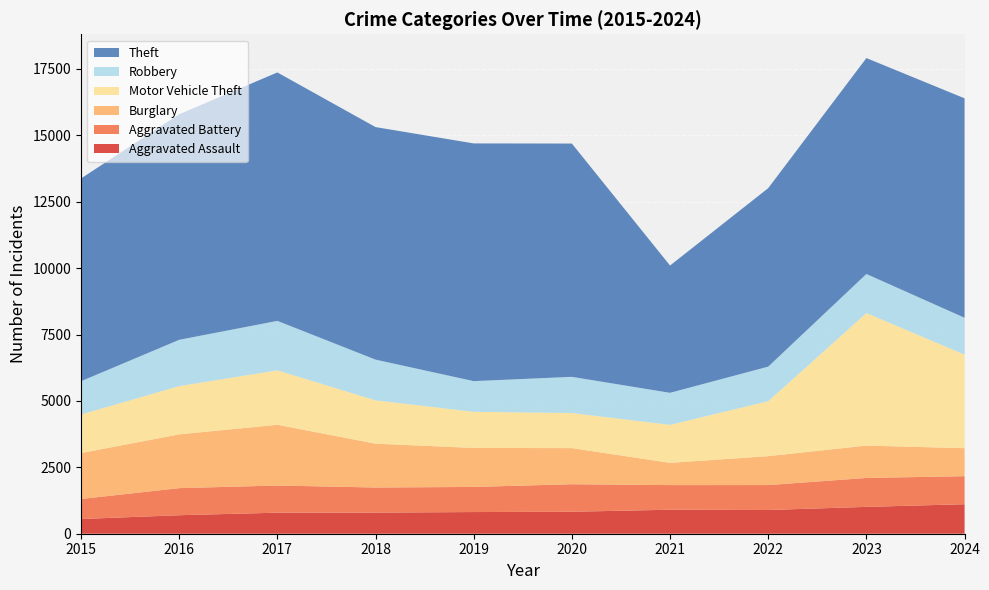

Reading left to right, transcribe all the data shown in this chart.

Aggravated Assault: 2015=554	2016=697	2017=792	2018=795	2019=816	2020=827	2021=904	2022=893	2023=1011	2024=1111
Aggravated Battery: 2015=754	2016=1020	2017=1023	2018=945	2019=946	2020=1037	2021=927	2022=939	2023=1089	2024=1056
Burglary: 2015=1728	2016=2024	2017=2287	2018=1650	2019=1468	2020=1359	2021=837	2022=1088	2023=1218	2024=1054
Motor Vehicle Theft: 2015=1453	2016=1818	2017=2051	2018=1633	2019=1361	2020=1322	2021=1432	2022=2070	2023=4992	2024=3523
Robbery: 2015=1254	2016=1743	2017=1862	2018=1533	2019=1155	2020=1363	2021=1206	2022=1302	2023=1471	2024=1388
Theft: 2015=7635	2016=8494	2017=9355	2018=8756	2019=8951	2020=8784	2021=4793	2022=6721	2023=8130	2024=8263